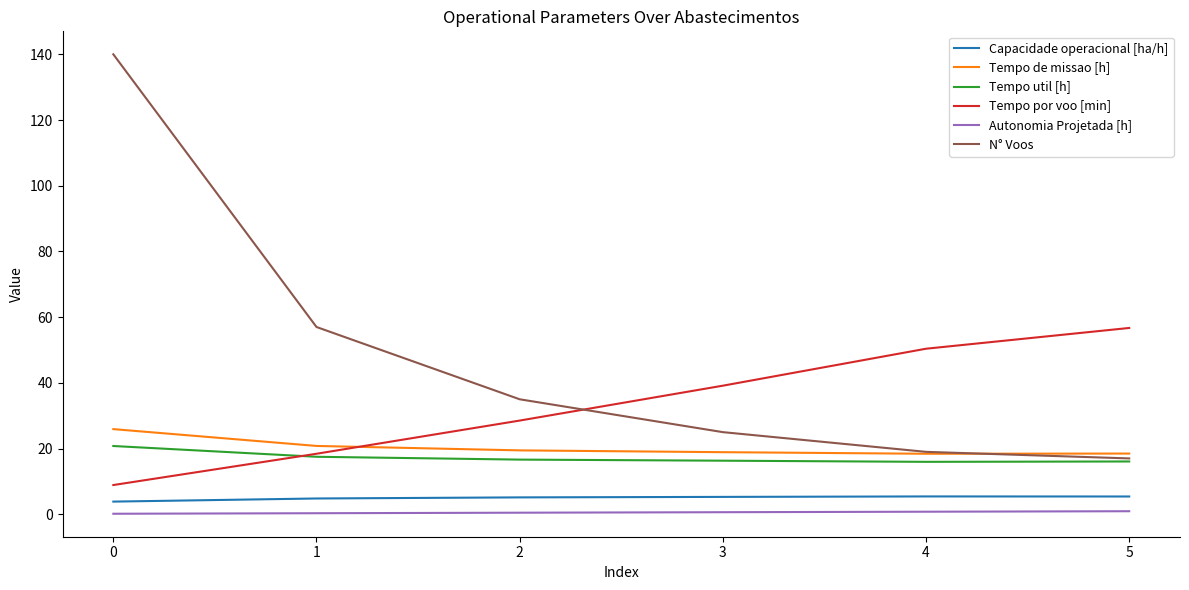

True or false: Tempo de missao [h] and Capacidade operacional [ha/h] intersect in this chart.

False